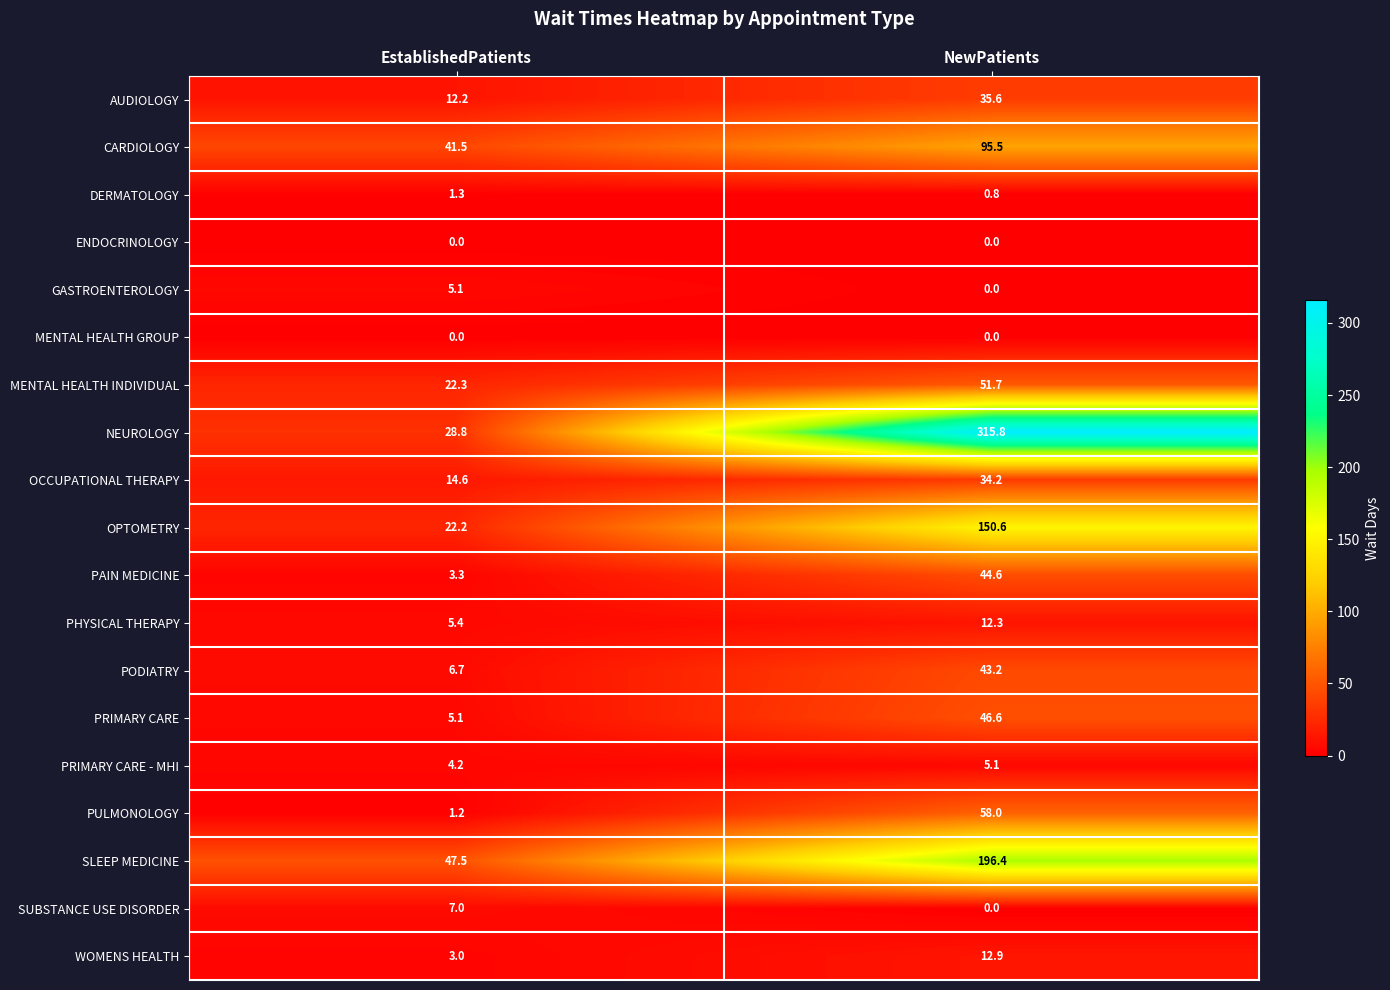

Rank the categories by CARDIOLOGY value from lowest to highest.

EstablishedPatients, NewPatients